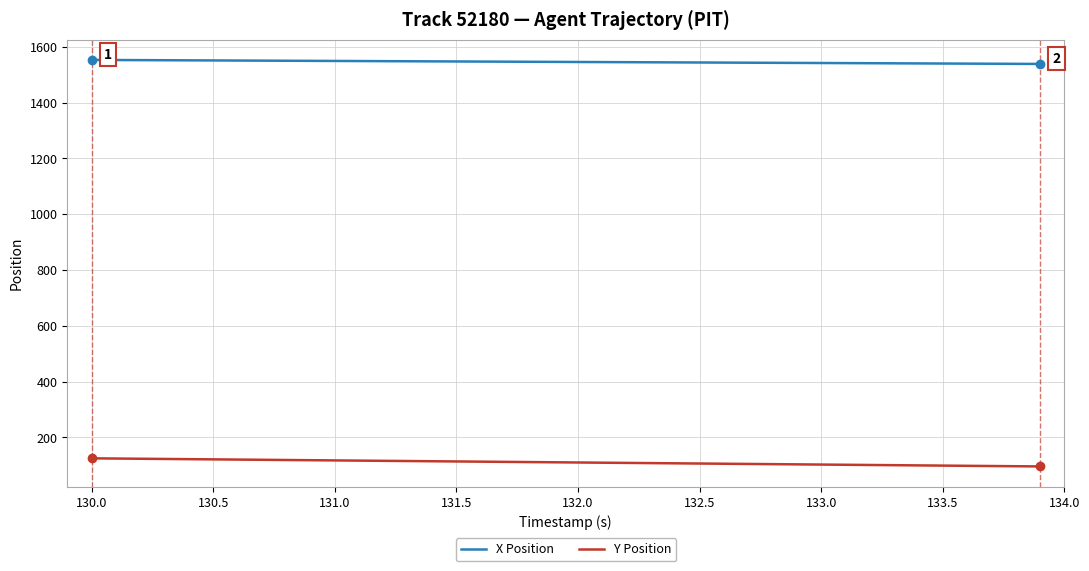

True or false: X Position and Y Position intersect in this chart.

False